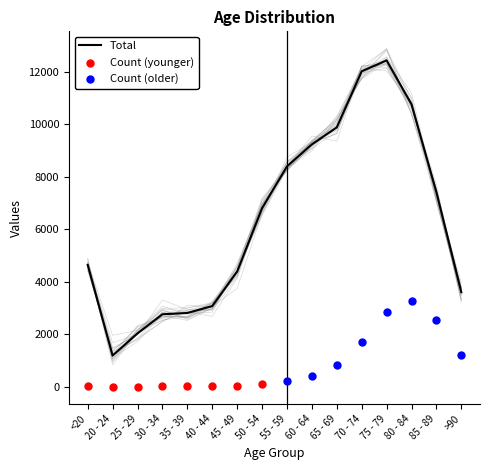

What is the change in value from 50 - 54 to 85 - 89?

+614